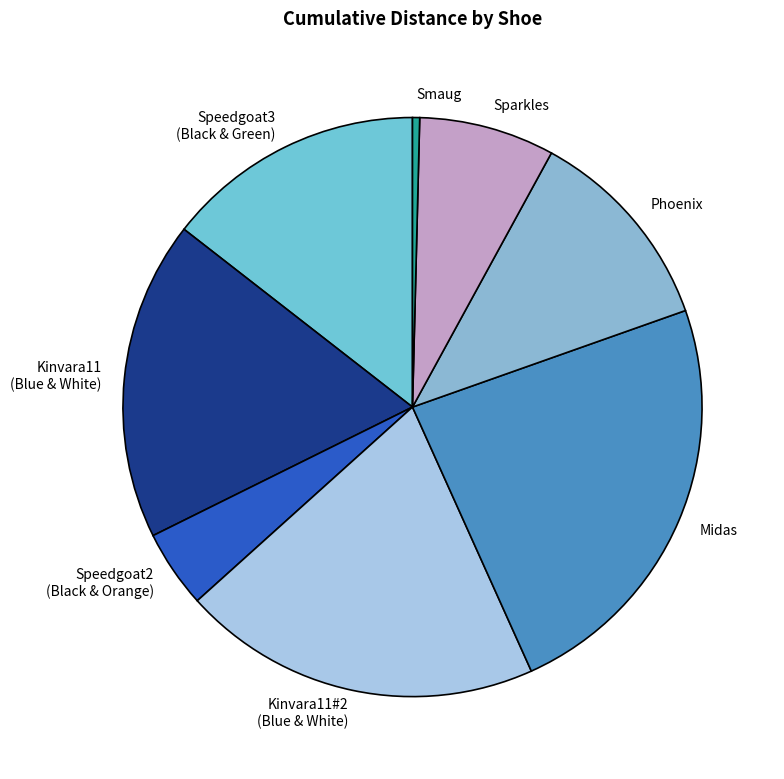

What is the ratio of the value at Kinvara11#2 (Blue & White) to the value at Smaug?

50.5